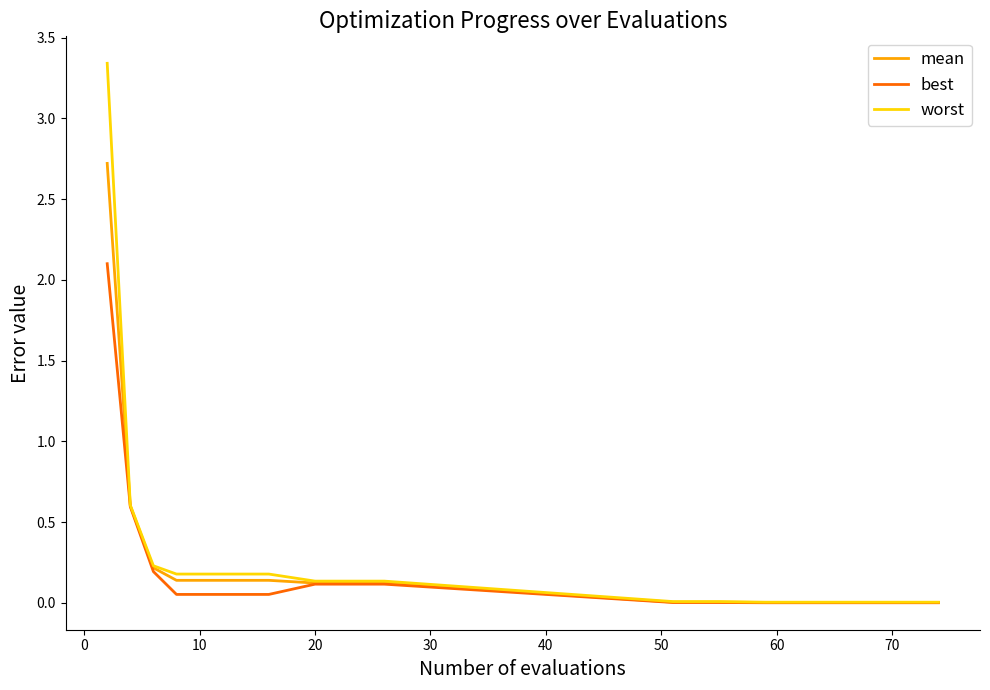

Which series has the widest spread of values?

worst